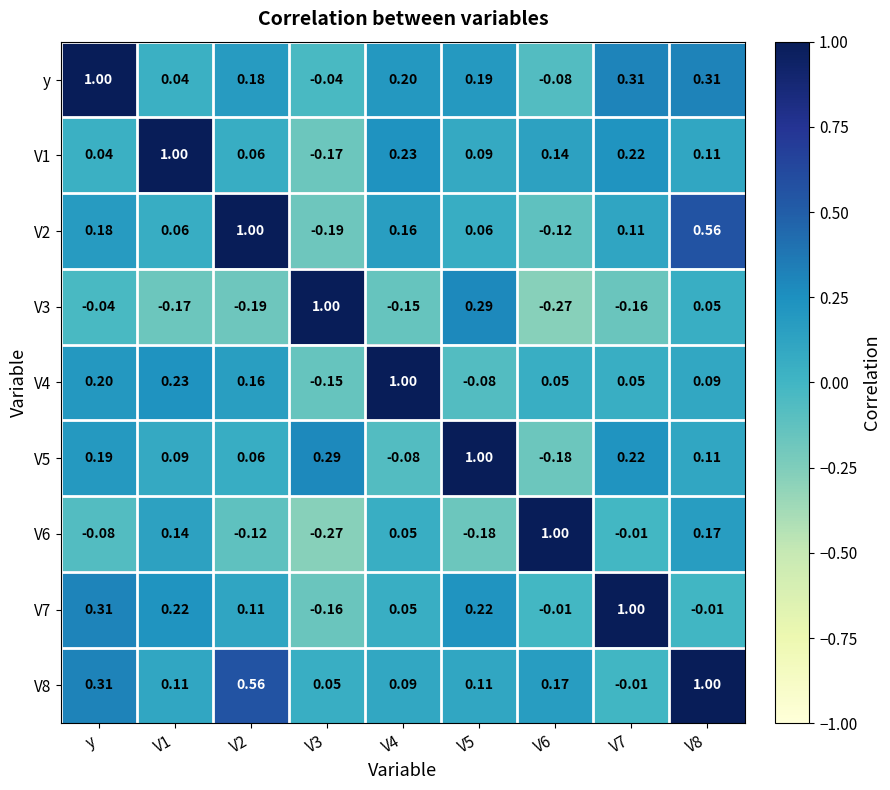

What is the total value across all series at V4?

1.6